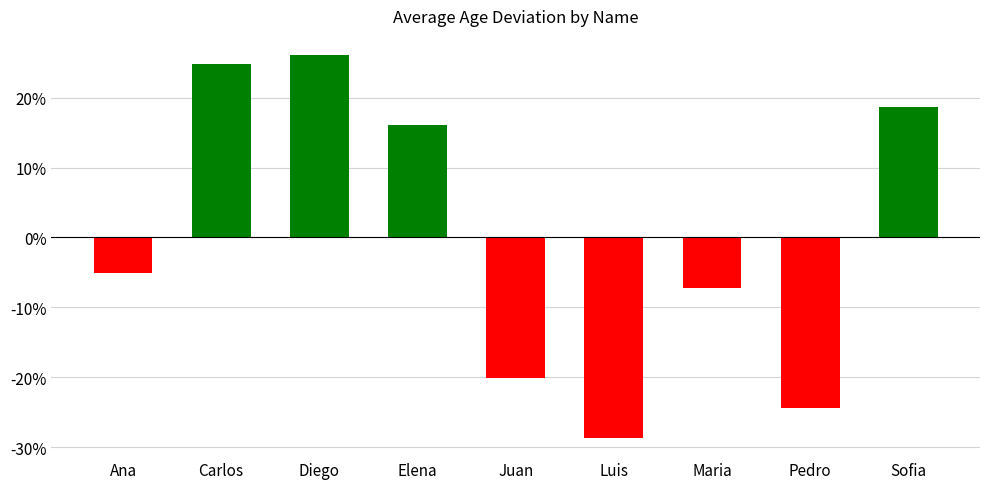

The chart shows a value of -47.1 at Luis. True or false?

False